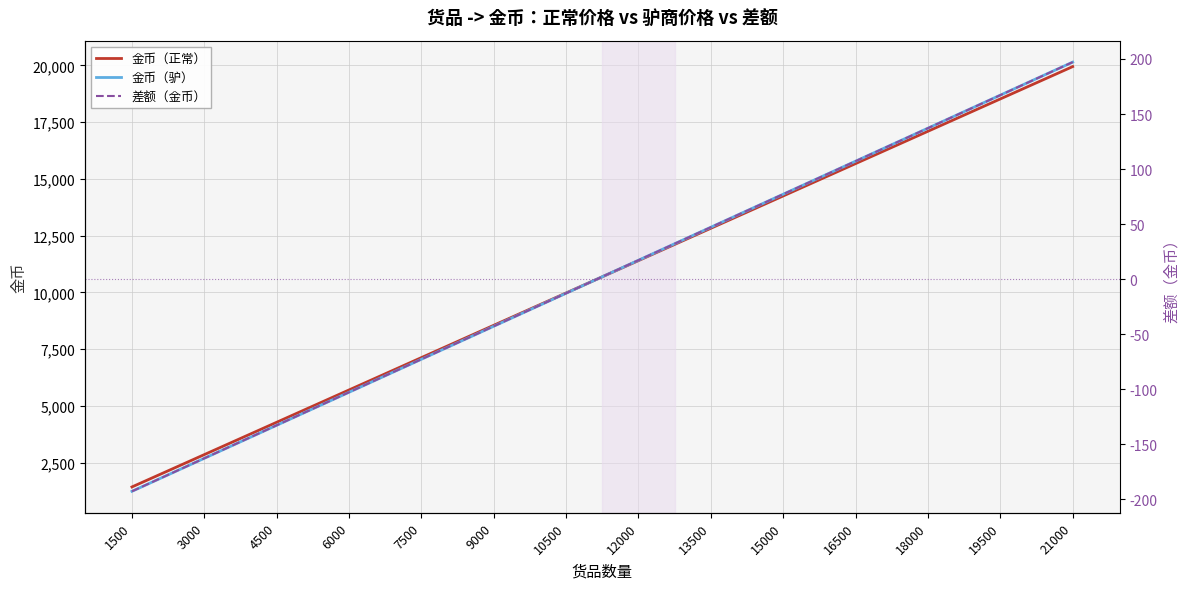

Does the chart have visible grid lines?

Yes